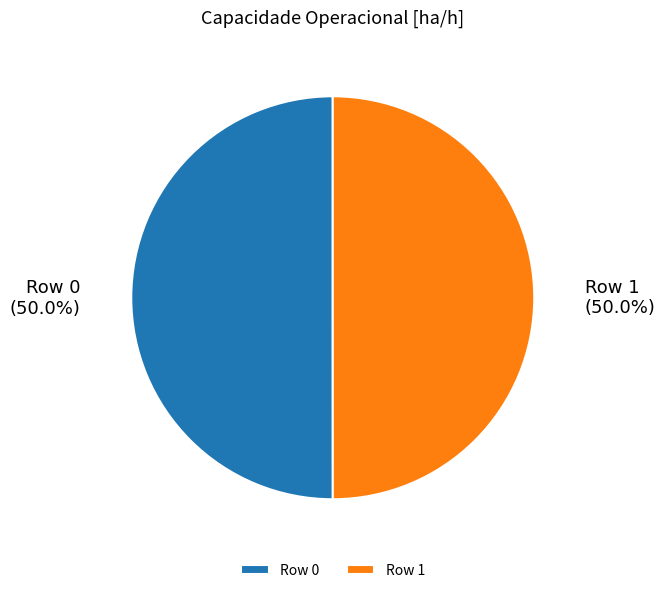

How many slices are in this pie chart?

2